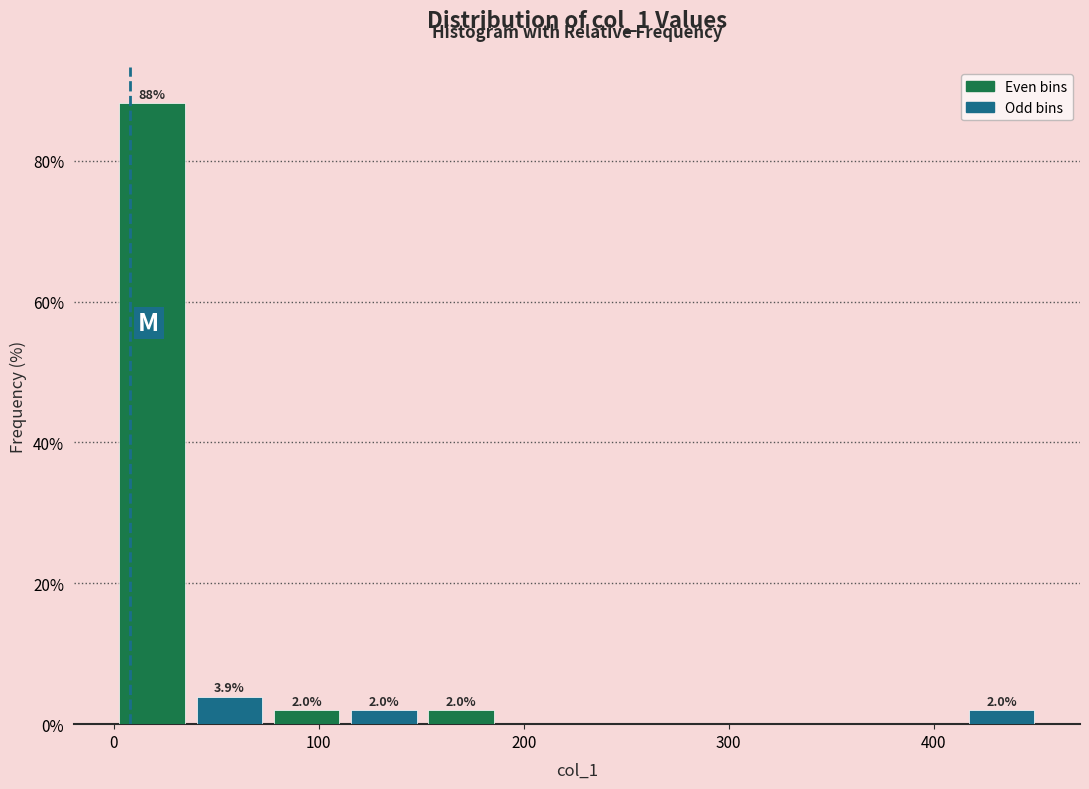

Around what value on the x-axis is the tallest bar? Give the approximate position of its centre, as read against the axis.

20